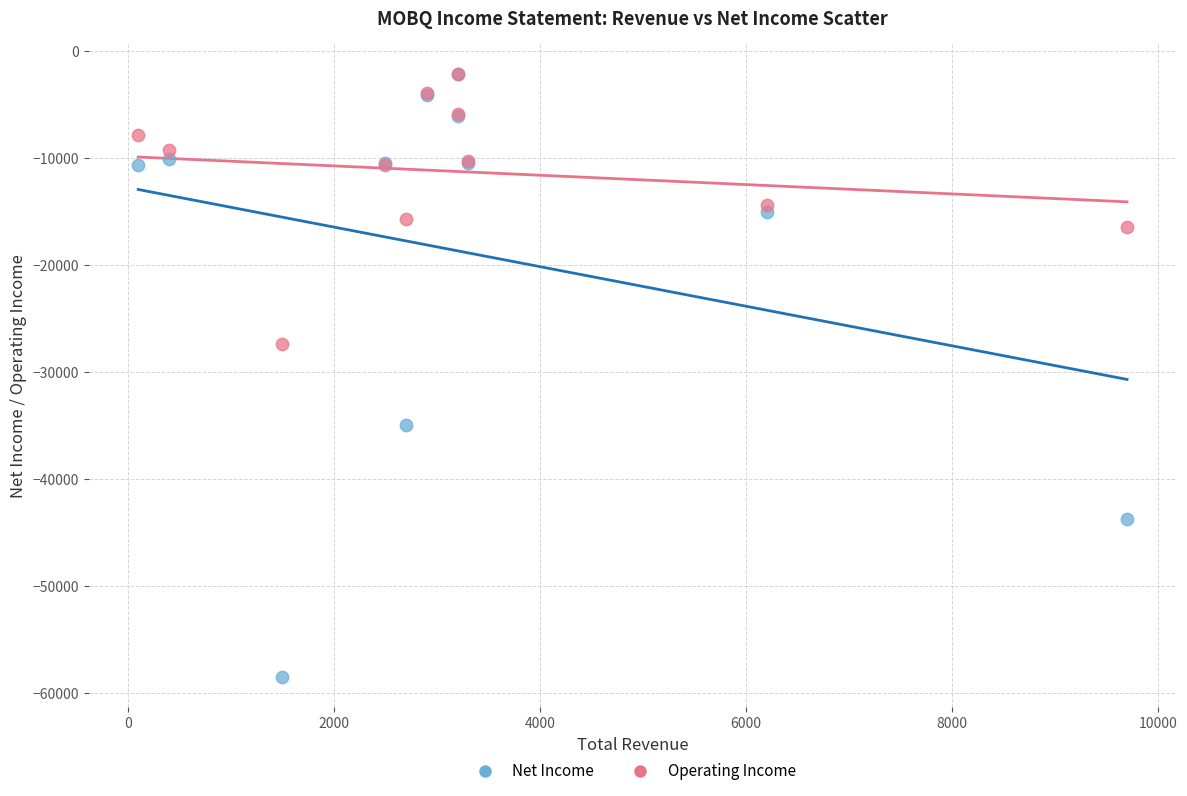

Across all series, what Y value is closest to -30350?

-27400